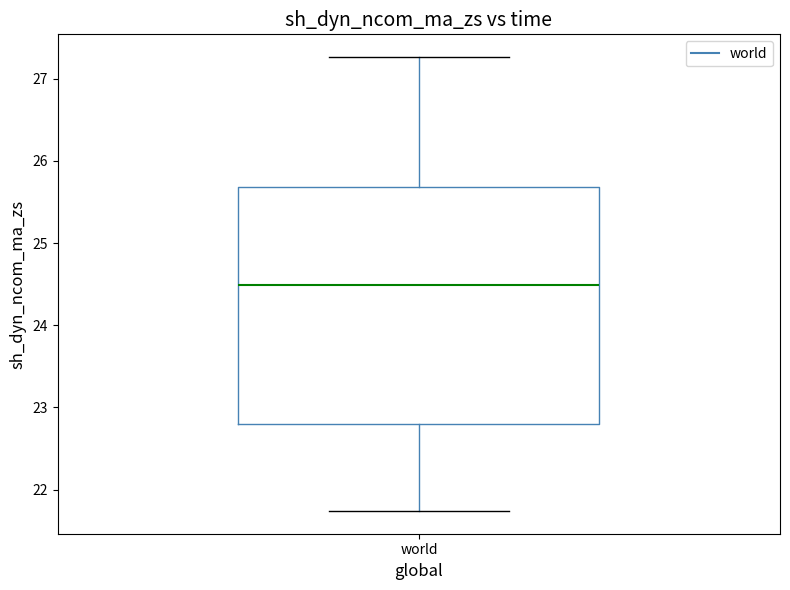

Transcribe this box plot: give where the median line is, the range the box spans, and where the two whiskers end, as read against the y-axis. The values are not printed on the chart, so give them approximately, as read against the axis.

median 24.5, box 22.8 to 25.7, whiskers 21.7 to 27.3